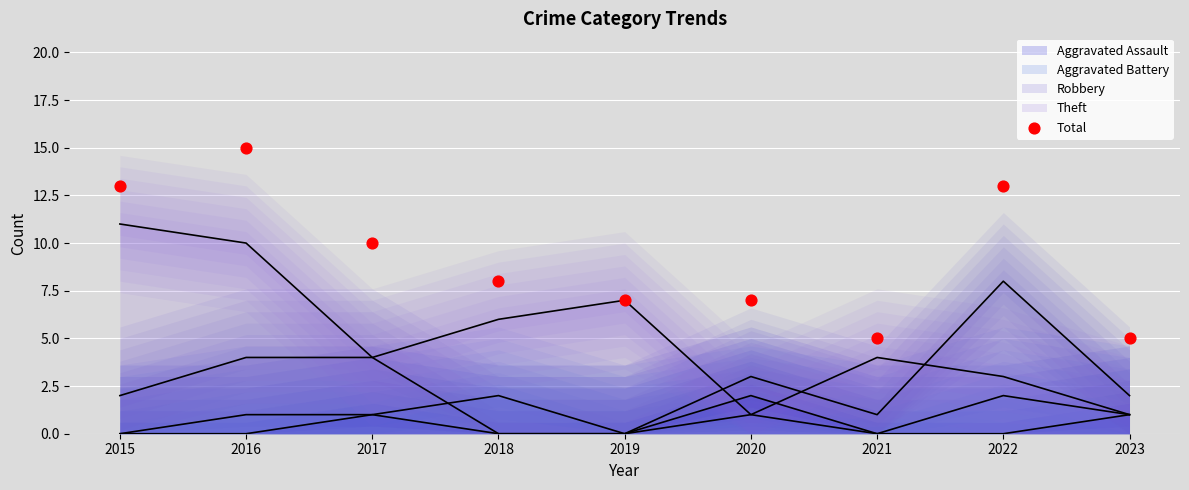

Approximately how many times larger is the value at 2023 compared to 2019?

0.7